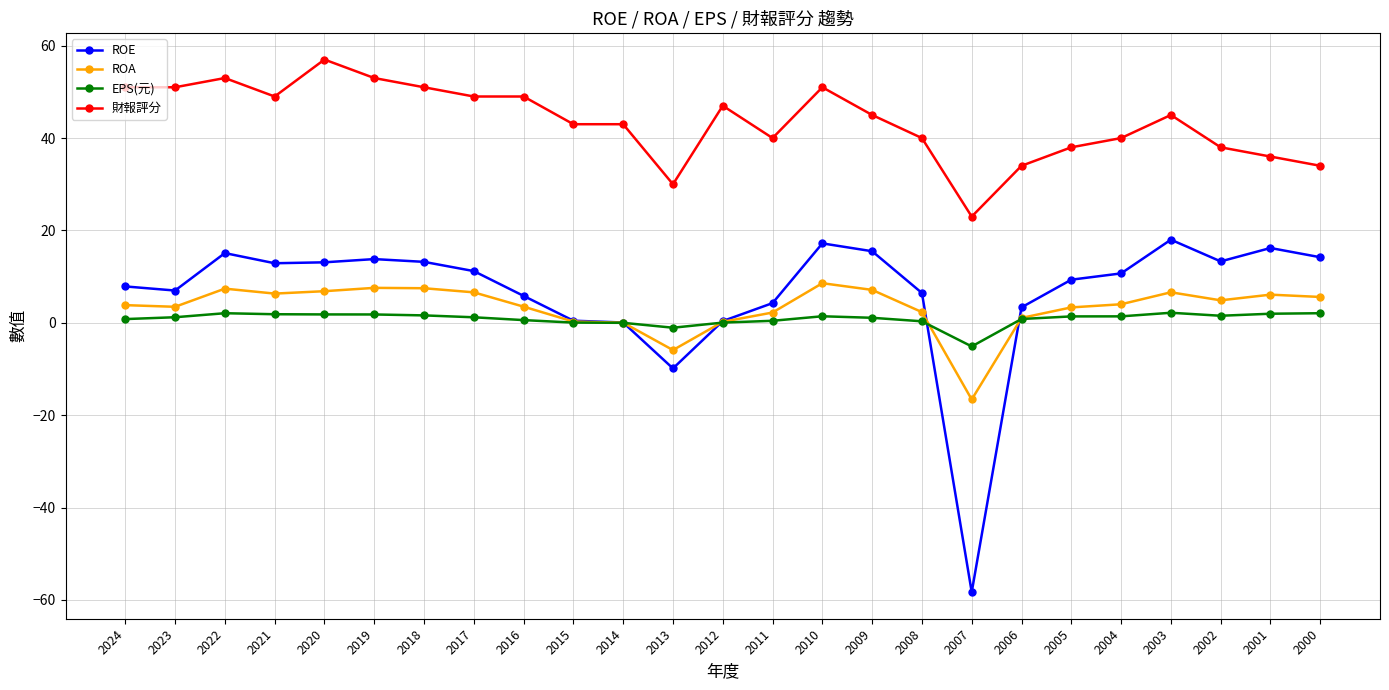

What is the difference between the highest and lowest values at 2020?

55.2